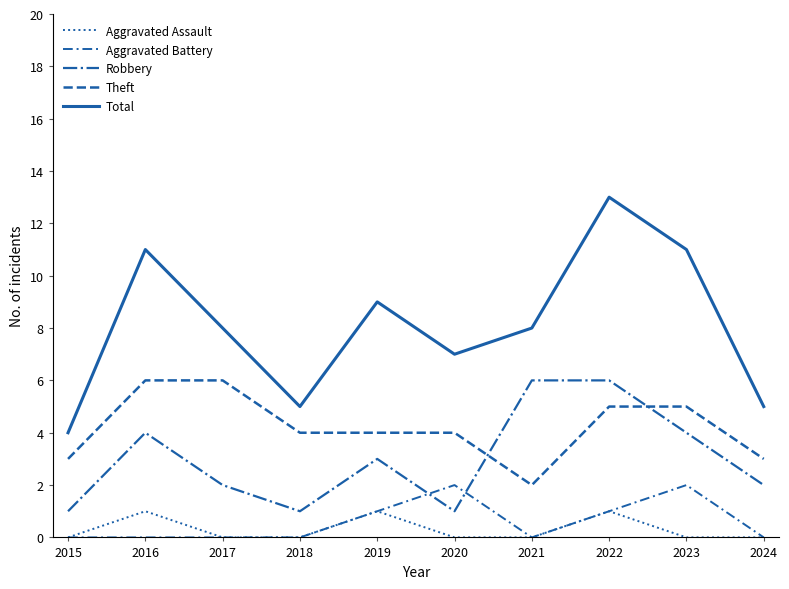

True or false: Total has a value of 5 at 2024.

True